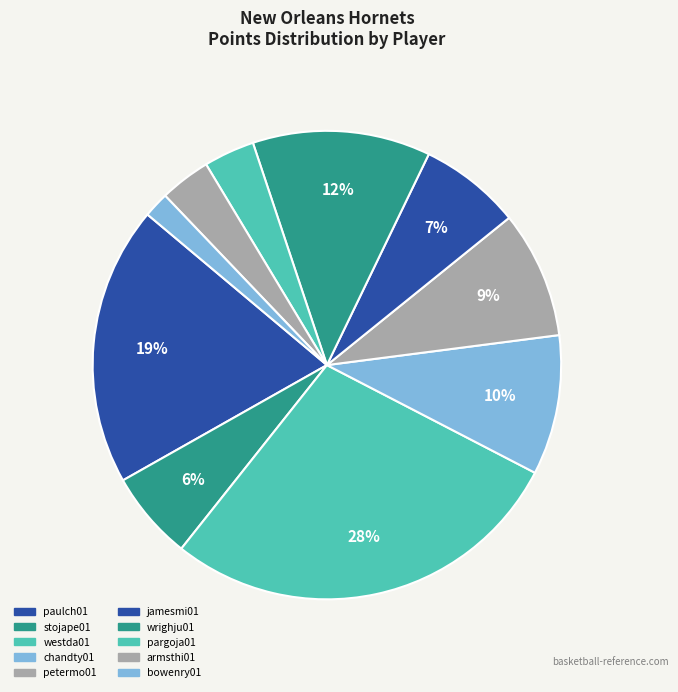

Count the number of slices in the pie.

10